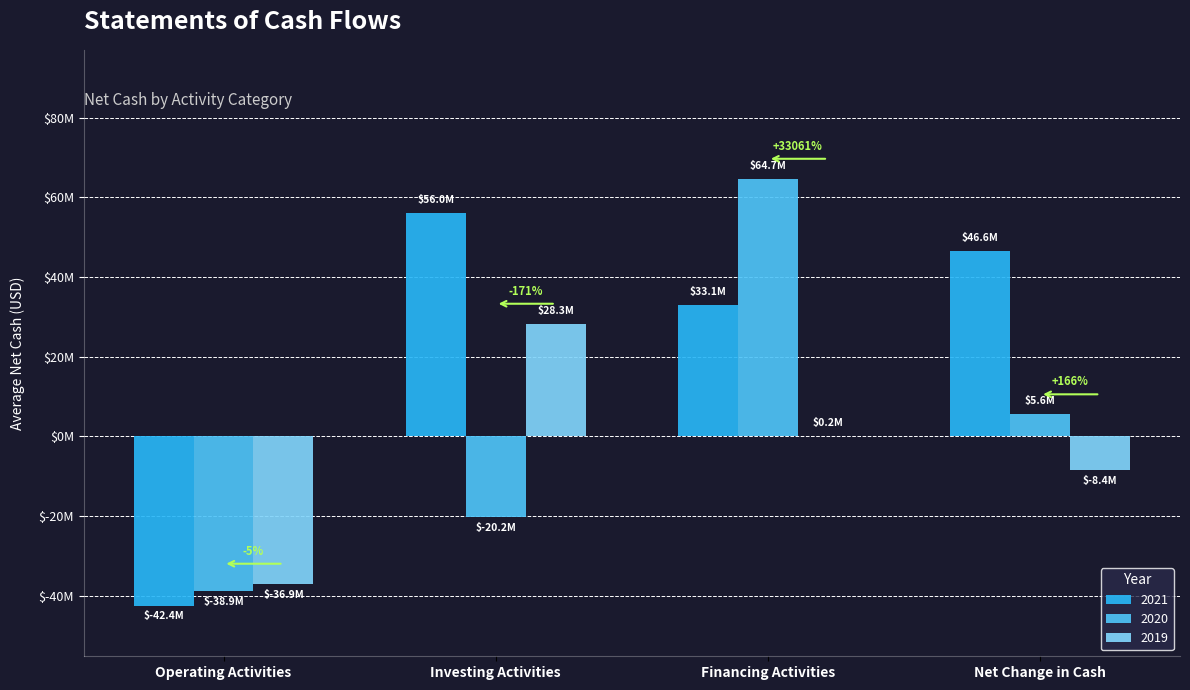

What is the sum of all 2019 values?

-16868000